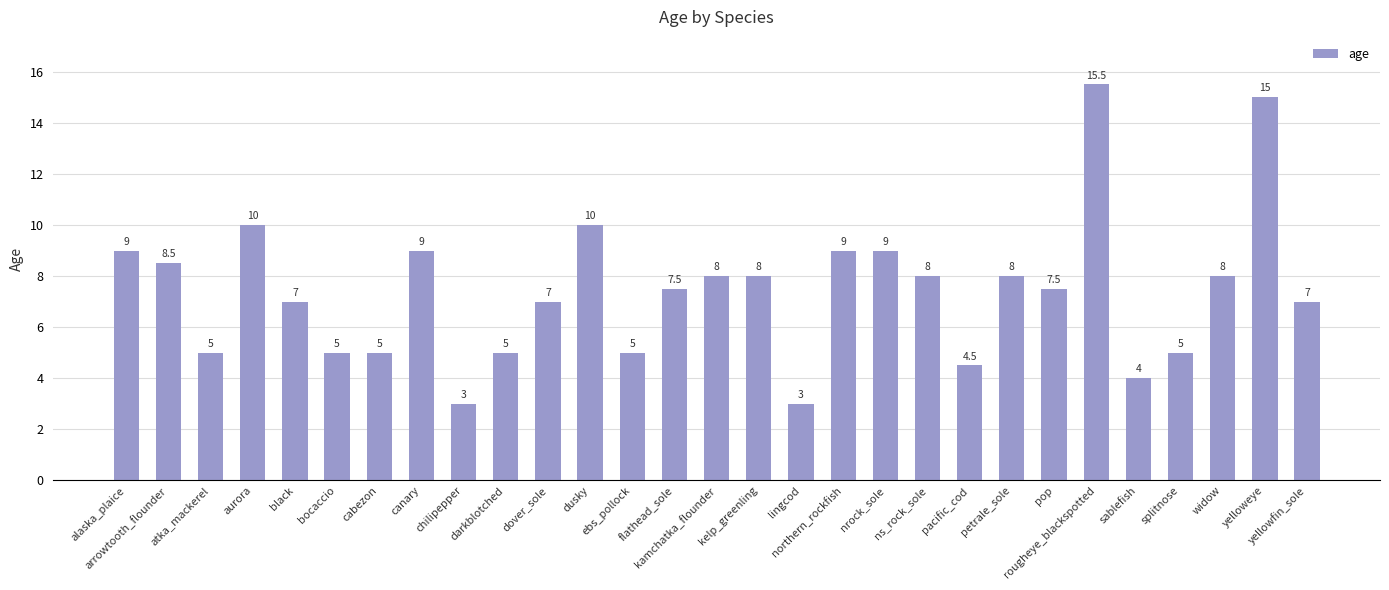

What is the minimum value shown in the chart?

3.0